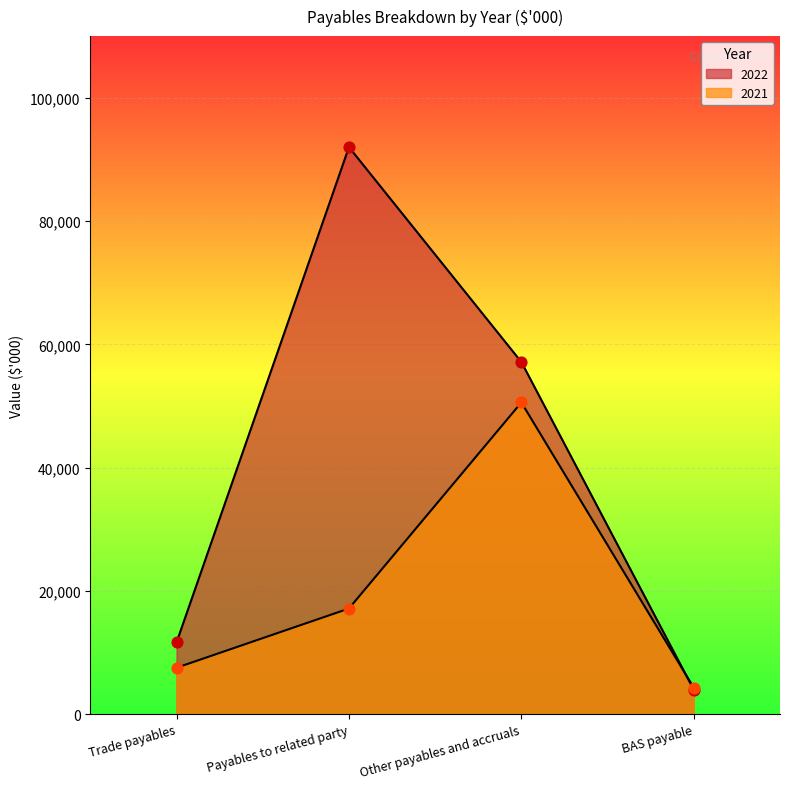

Is the value of 2022 at Other payables and accruals greater than the value of 2021 at BAS payable?

Yes